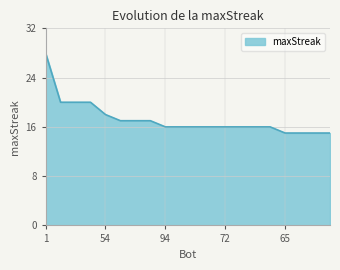

What is the difference between the maximum and minimum values?

13